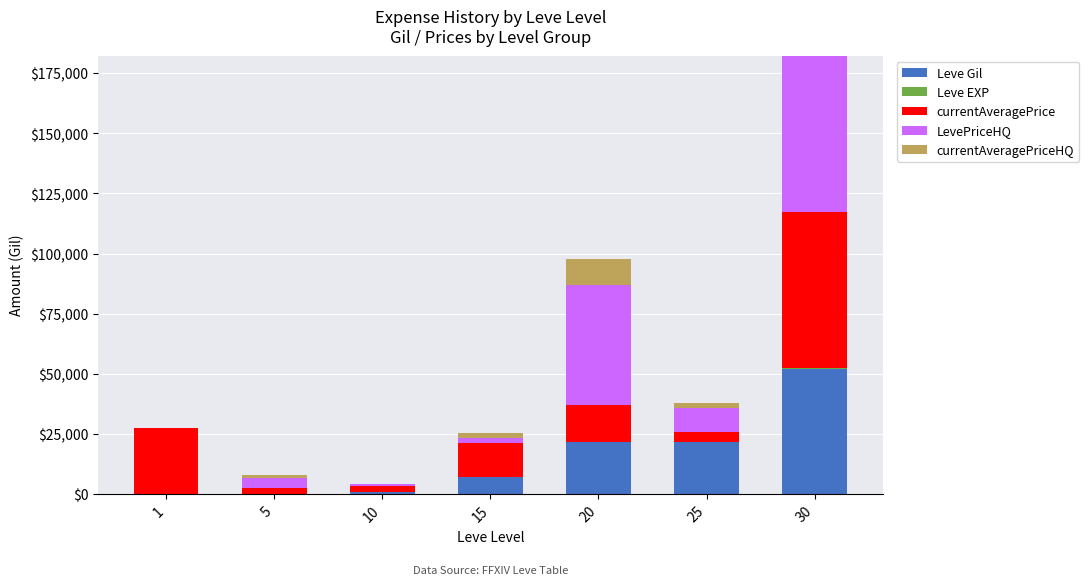

At which category is the sum across all series the highest?

30